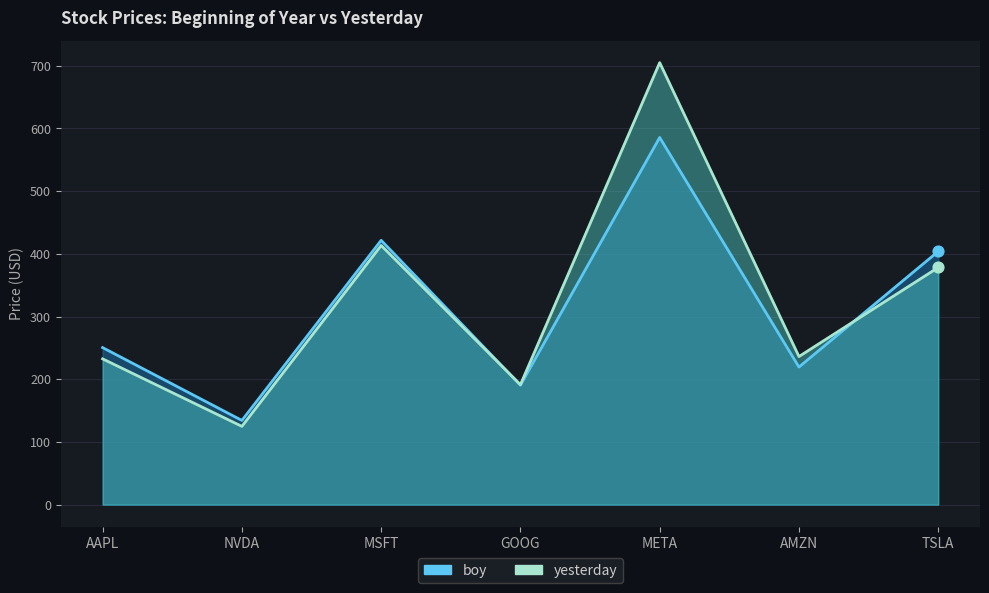

What are all the series names shown in the legend?

boy, yesterday